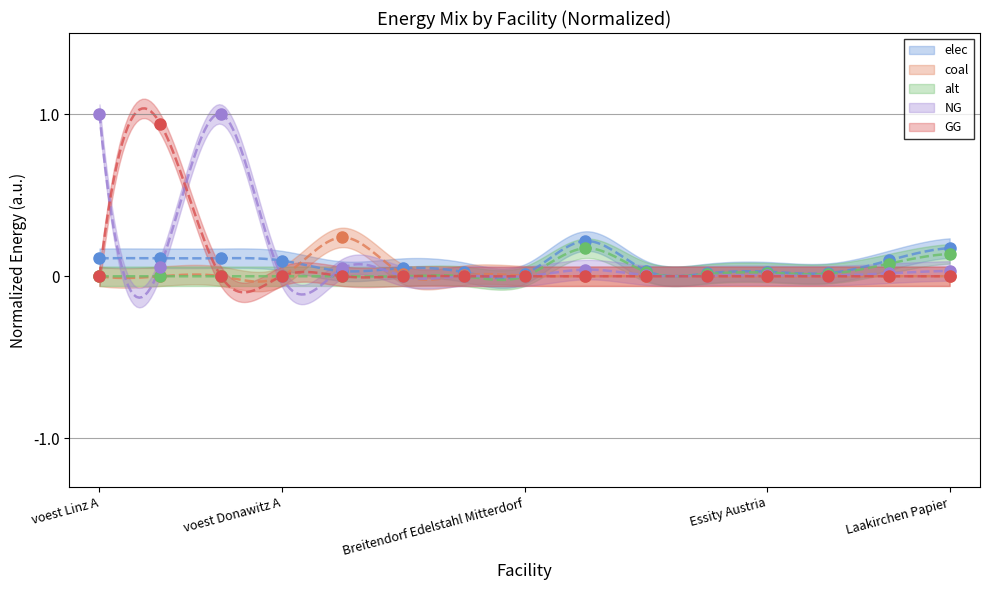

At which label is elec closest to 0?

Breitendorf Edelstahl Mitterdorf